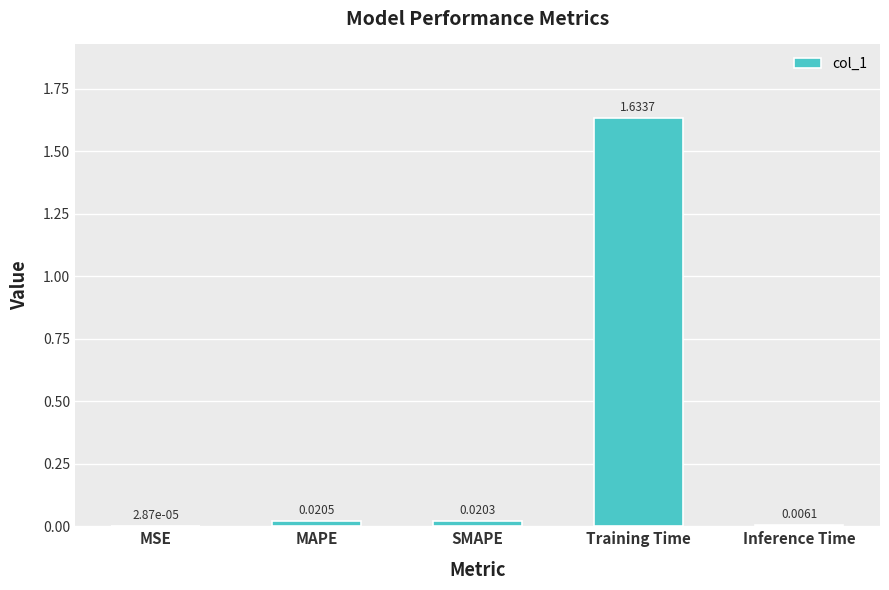

Which label corresponds to the largest value in the chart?

Training Time